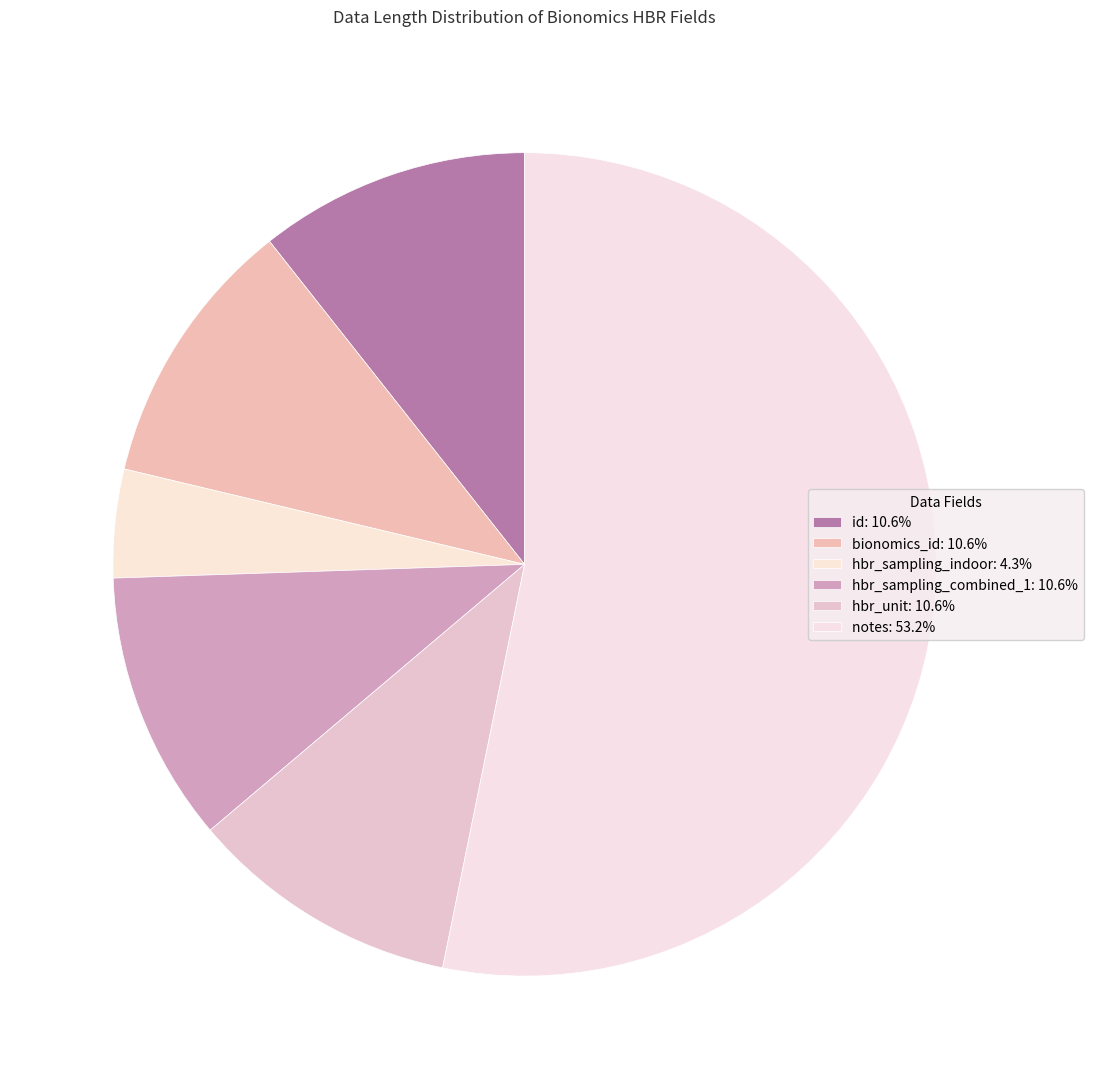

Count the number of slices in the pie.

6